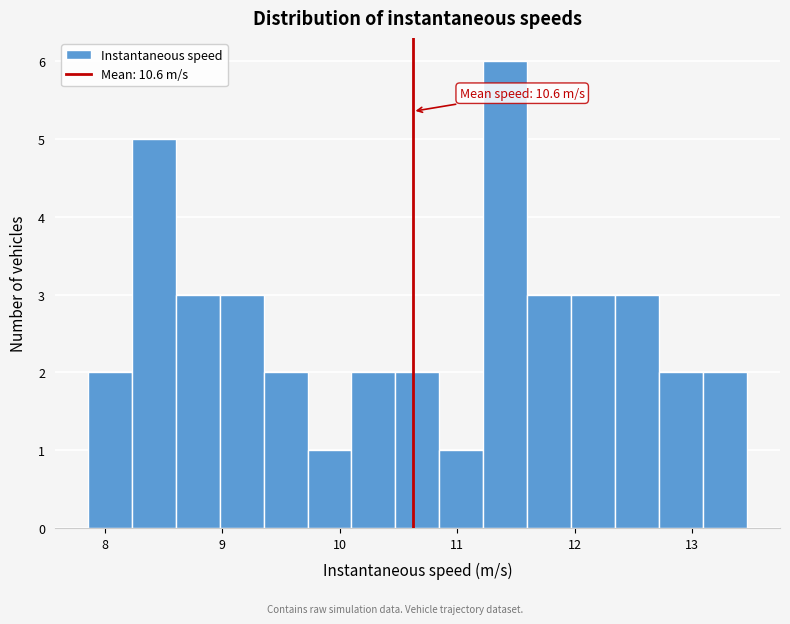

Around what value on the x-axis is the tallest bar? Give the approximate position of its centre, as read against the axis.

11.4